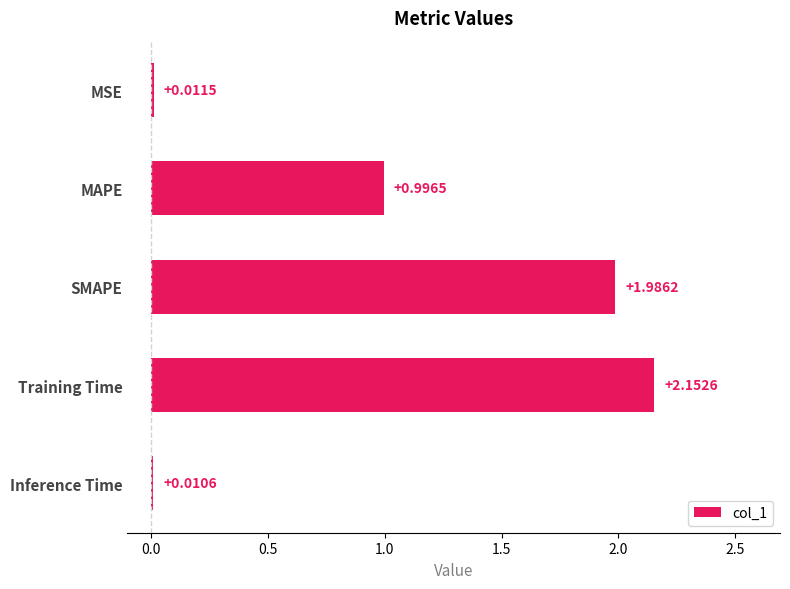

What is the change in value from MSE to MAPE?

+1.0